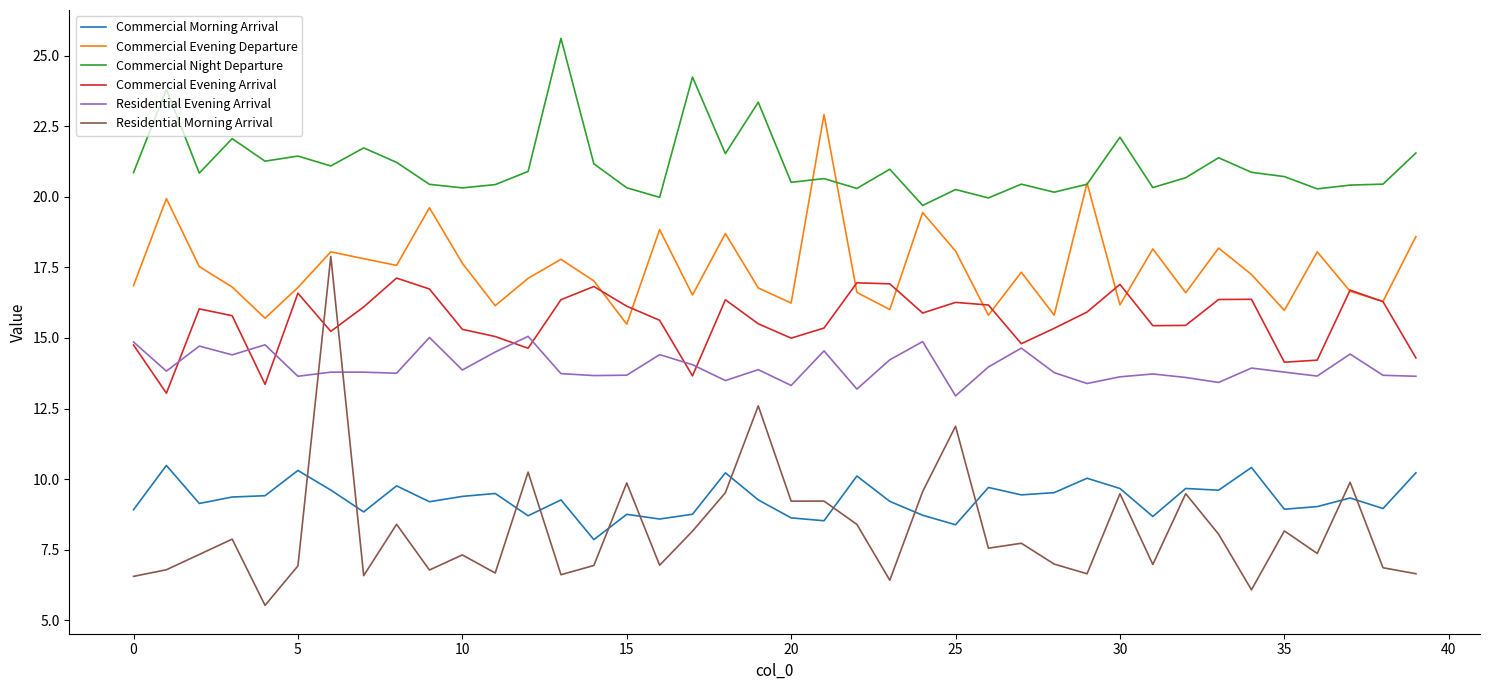

True or false: Commercial Morning Arrival and Commercial Night Departure cross at least once.

False